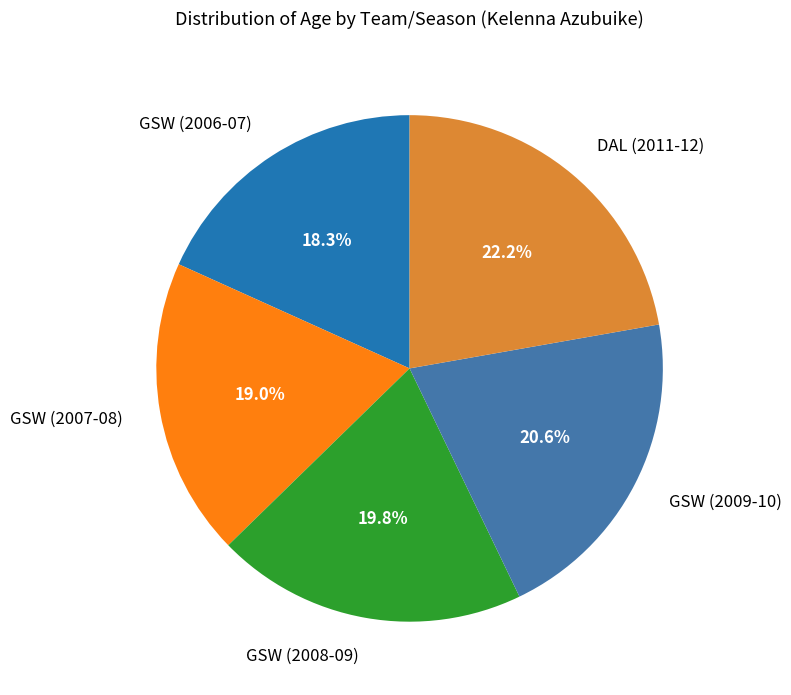

Is the sum of GSW (2007-08) and GSW (2006-07) greater than half?

No